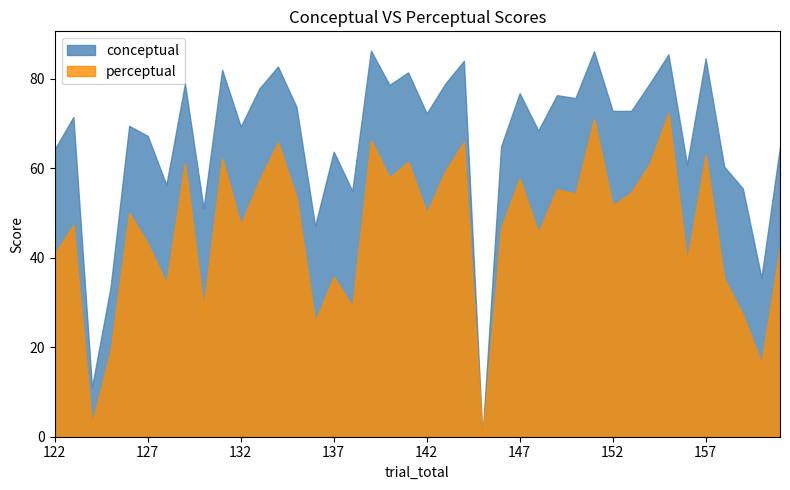

The perceptual series shows 51.6 at 152. True or false?

True